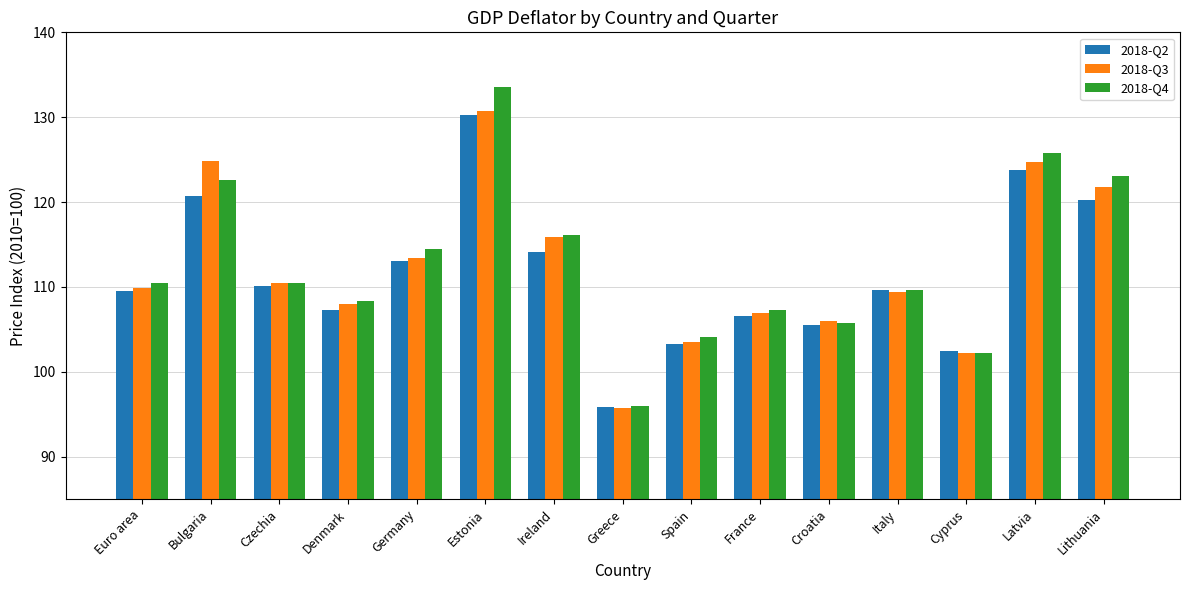

Is the value of 2018-Q3 at Ireland greater than the value of 2018-Q2 at Latvia?

No